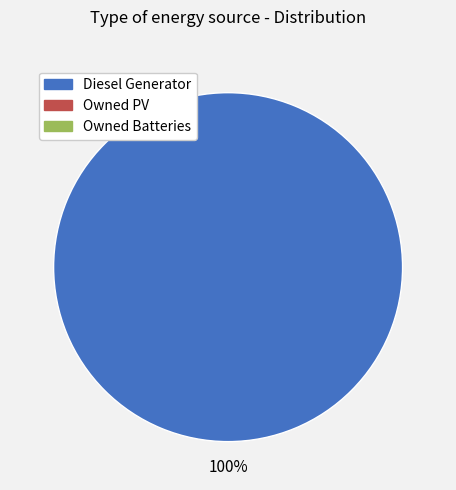

Does any single category account for the majority?

Yes